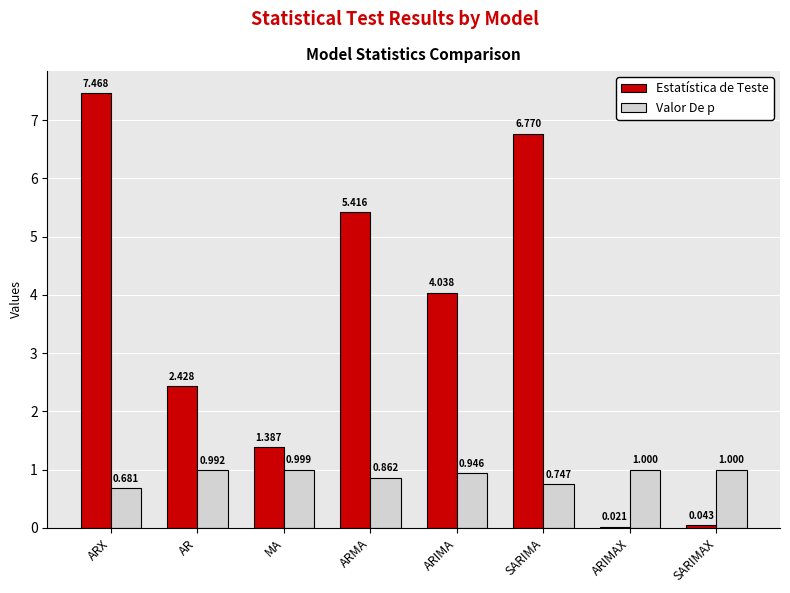

Where does the Estatística de Teste series first go above 4?

ARX